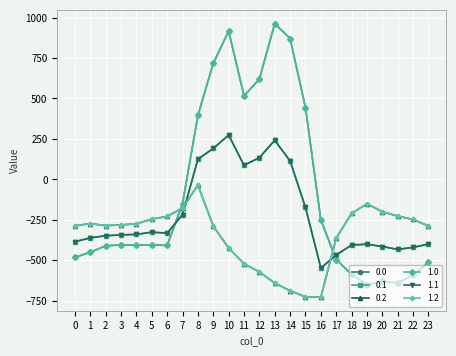

Does the chart display data point markers on the line(s)?

Yes